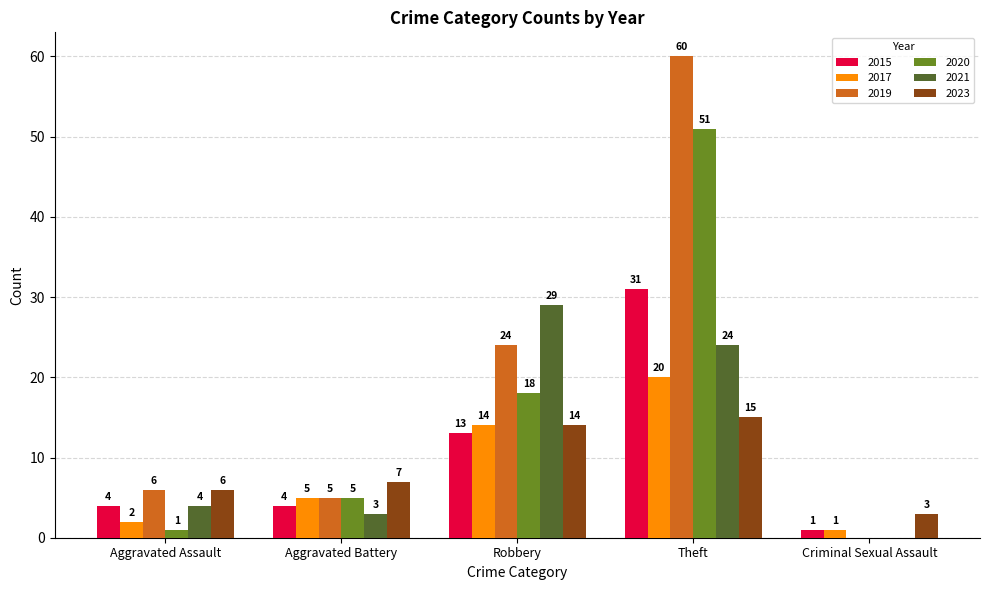

Reading left to right, what are all the values shown in this chart?

2015: Aggravated Assault=4	Aggravated Battery=4	Robbery=13	Theft=31	Criminal Sexual Assault=1
2017: Aggravated Assault=2	Aggravated Battery=5	Robbery=14	Theft=20	Criminal Sexual Assault=1
2019: Aggravated Assault=6	Aggravated Battery=5	Robbery=24	Theft=60	Criminal Sexual Assault=0
2020: Aggravated Assault=1	Aggravated Battery=5	Robbery=18	Theft=51	Criminal Sexual Assault=0
2021: Aggravated Assault=4	Aggravated Battery=3	Robbery=29	Theft=24	Criminal Sexual Assault=0
2023: Aggravated Assault=6	Aggravated Battery=7	Robbery=14	Theft=15	Criminal Sexual Assault=3